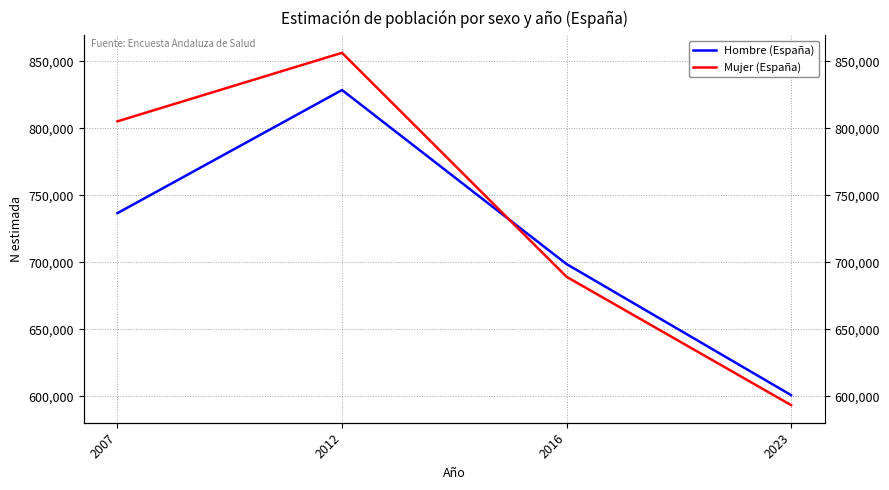

What is the sum of all Mujer (España) values?

2943917